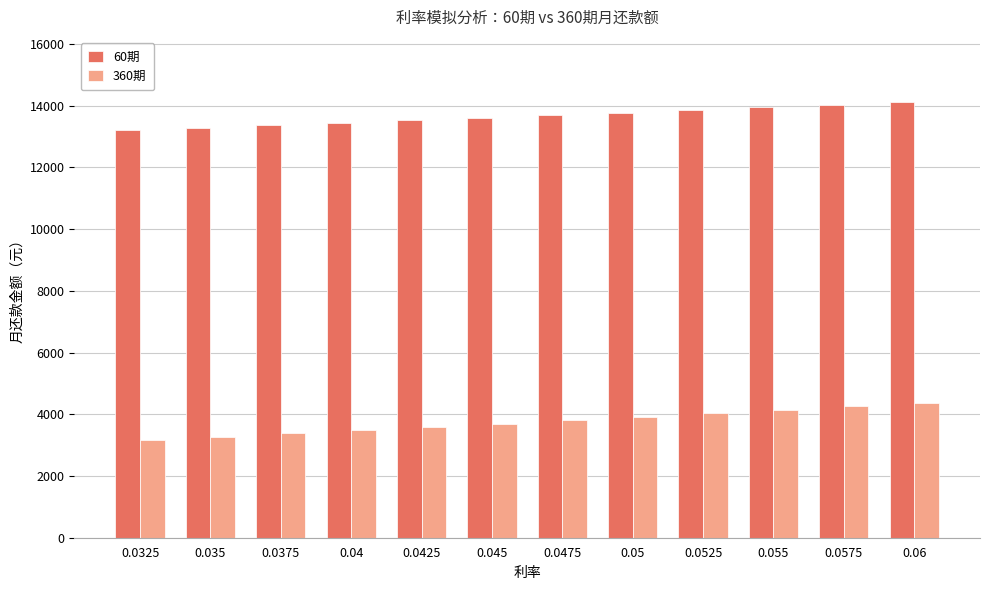

How many bars are there in each group?

2